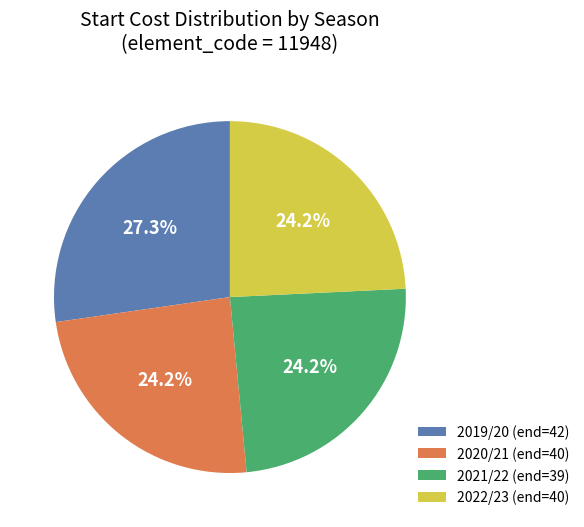

Count the number of slices in the pie.

4